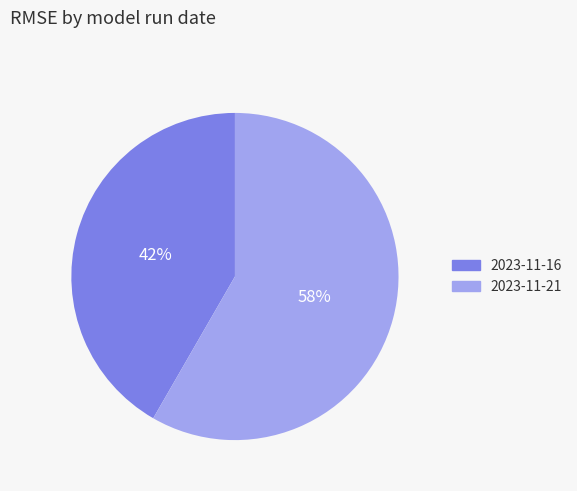

Is the sum of 2023-11-16 and 2023-11-21 greater than half?

Yes